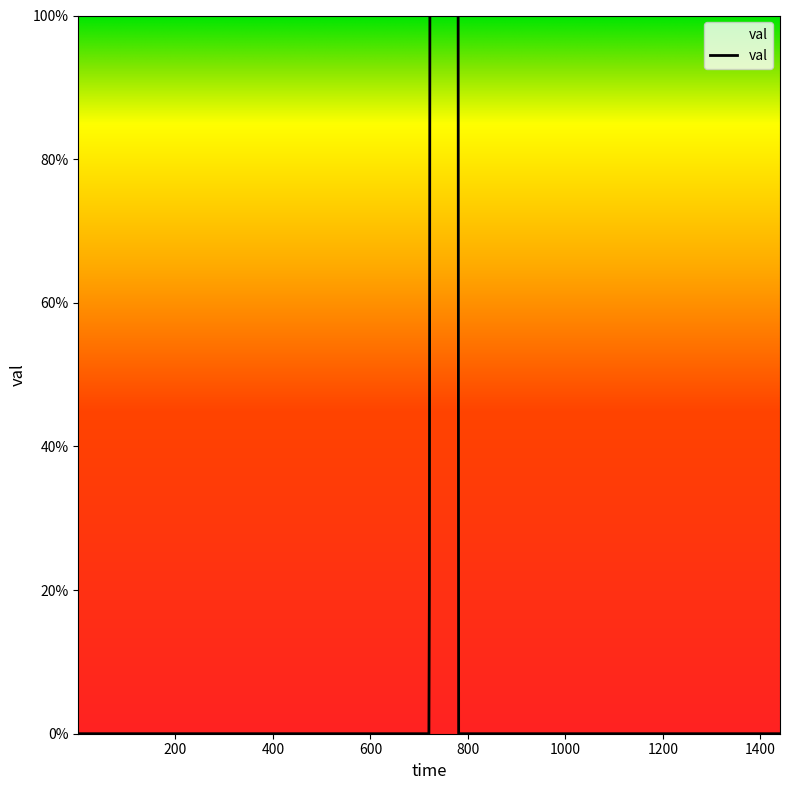

Does the chart display data point markers on the line(s)?

No